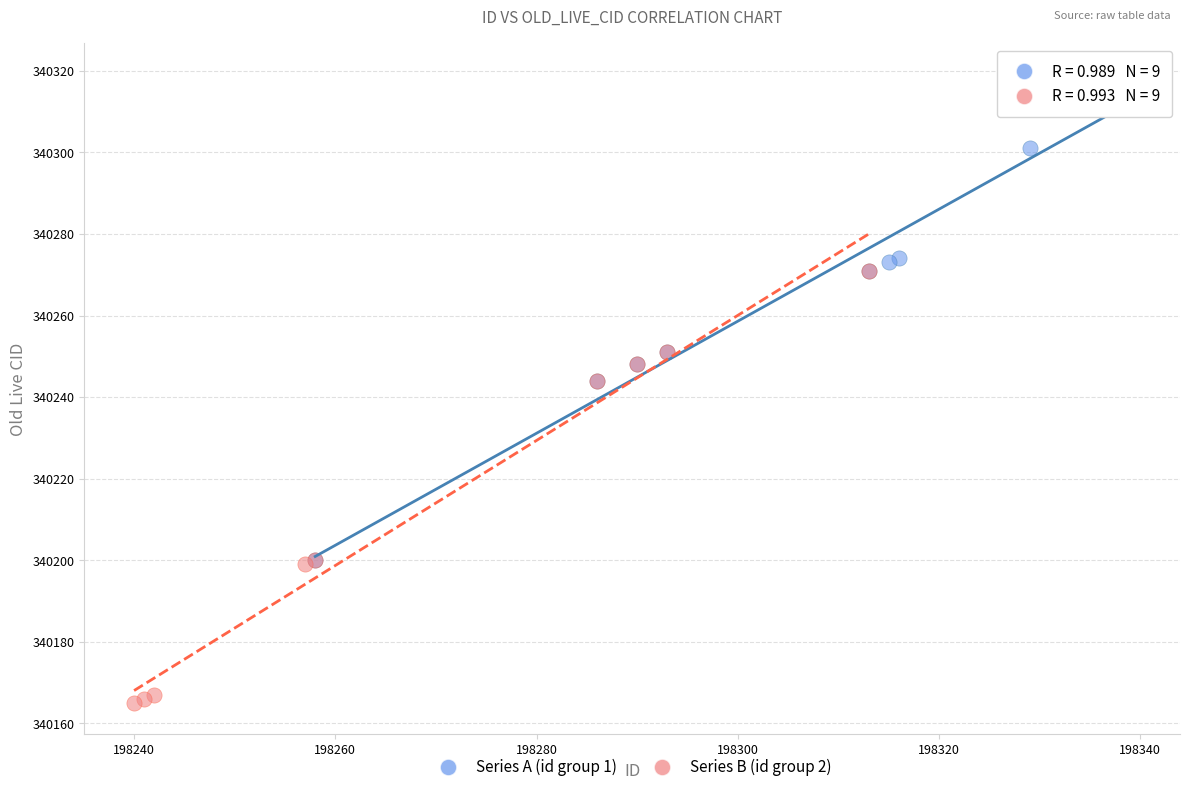

Which series contains the lowest Y value?

Series B (id group 2)